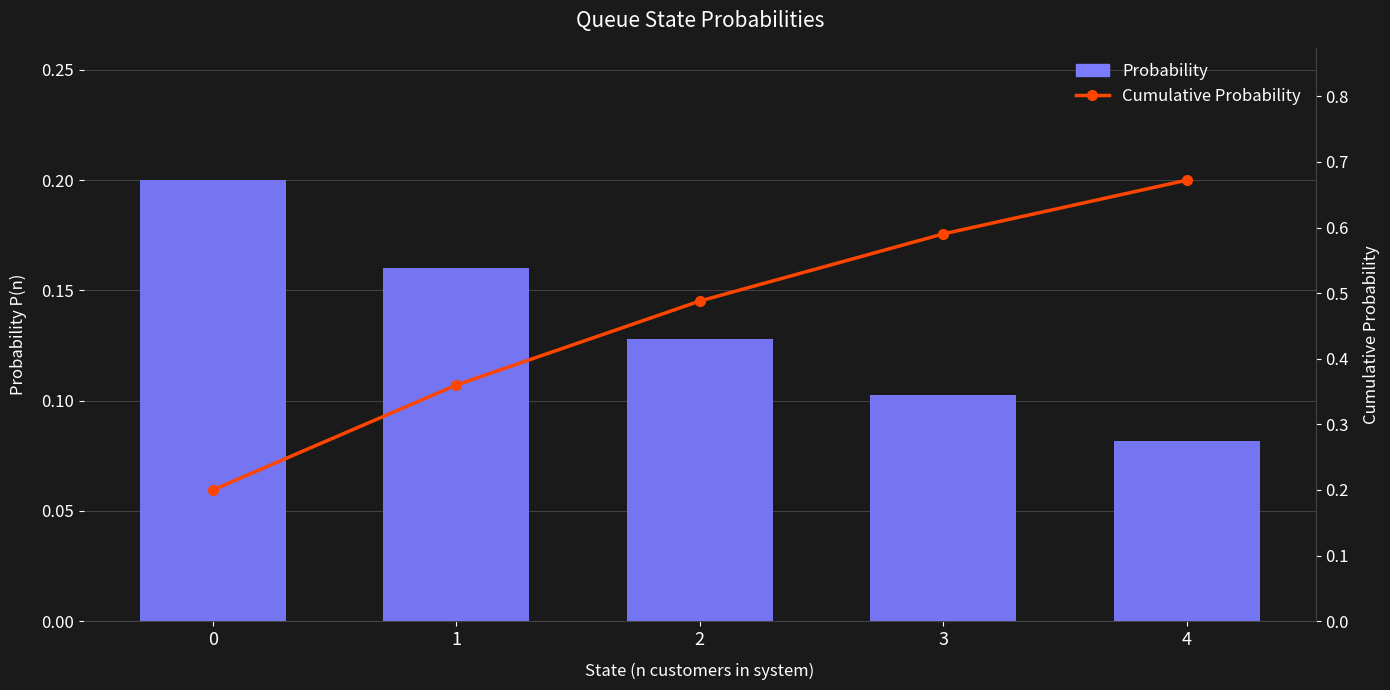

What is the difference between the second highest and second lowest values in the Cumulative Probability series?

0.2